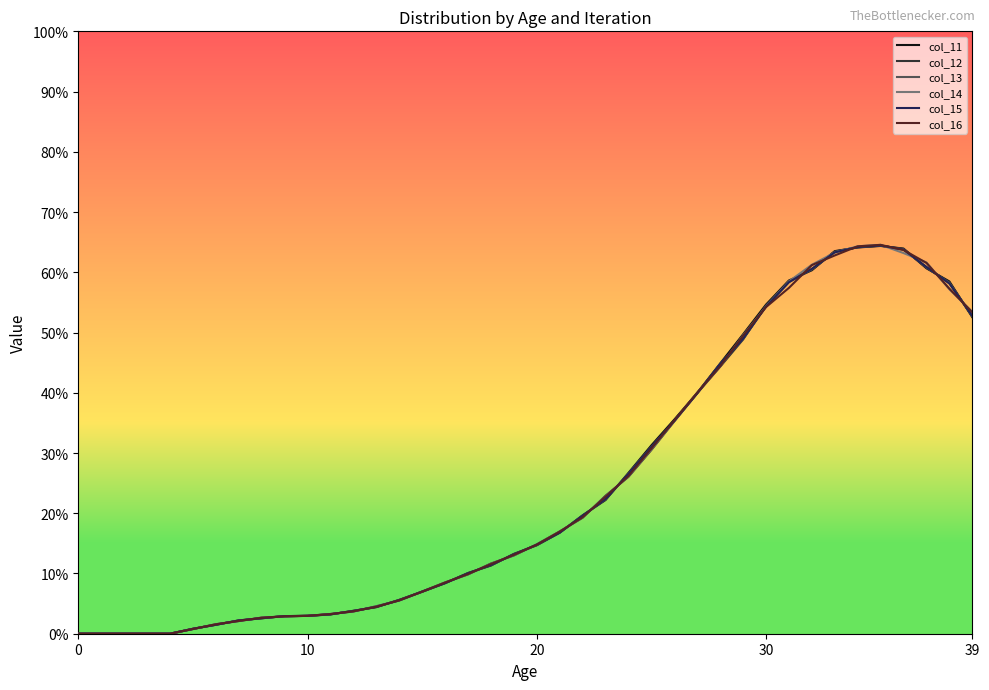

What is the maximum value for col_12?

64.4